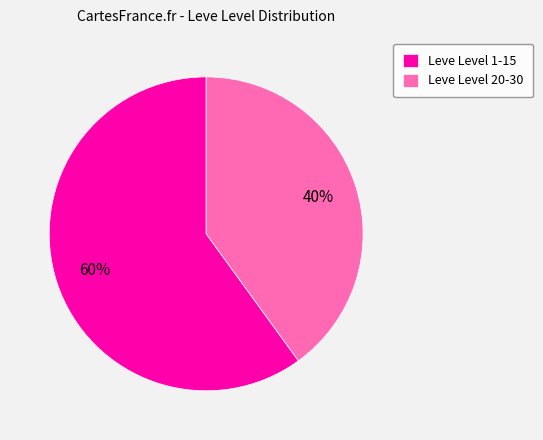

Count the number of slices in the pie.

2